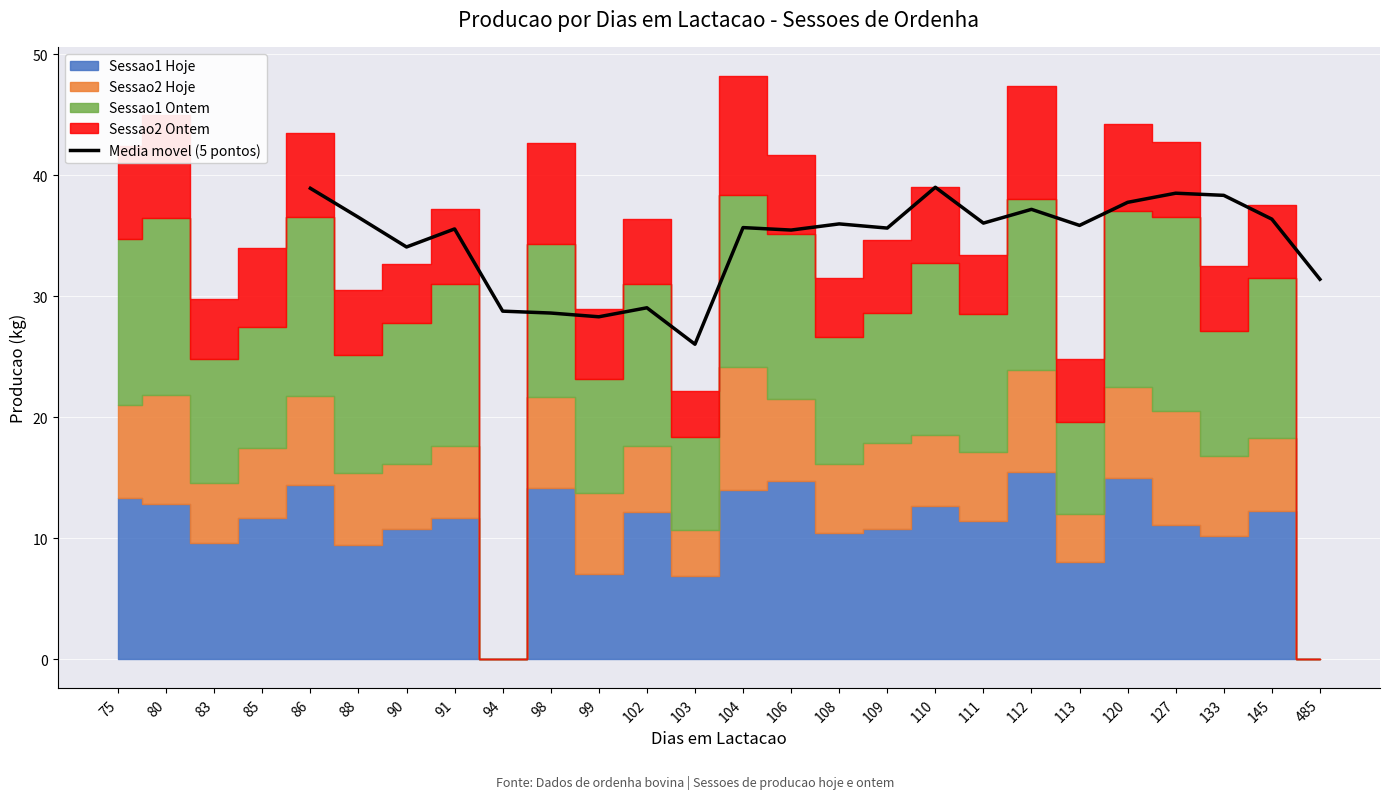

What is the highest value of the Media movel (5 pontos) series?

39.0